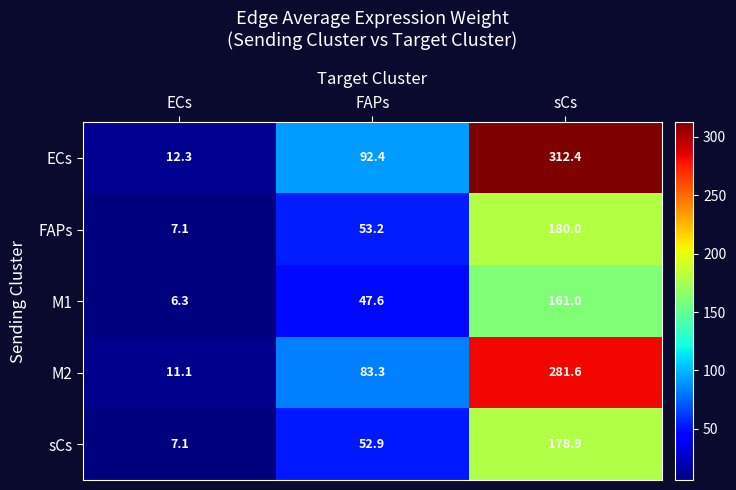

At which label does sCs first exceed 52?

FAPs